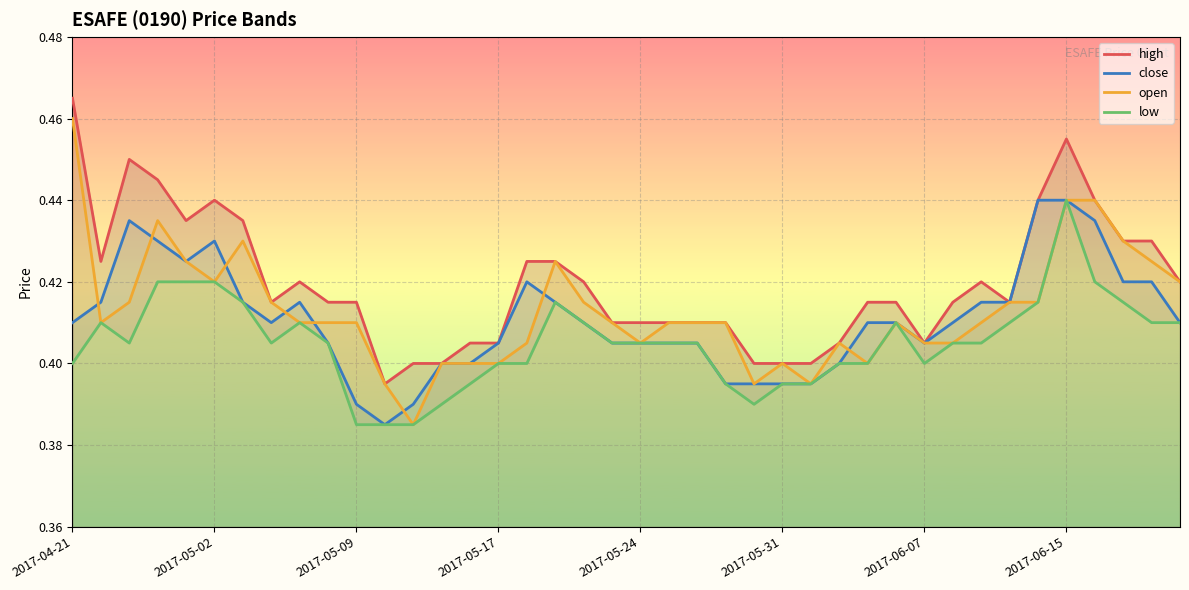

Is it true that open equals 0.7 at 2017-05-02?

False